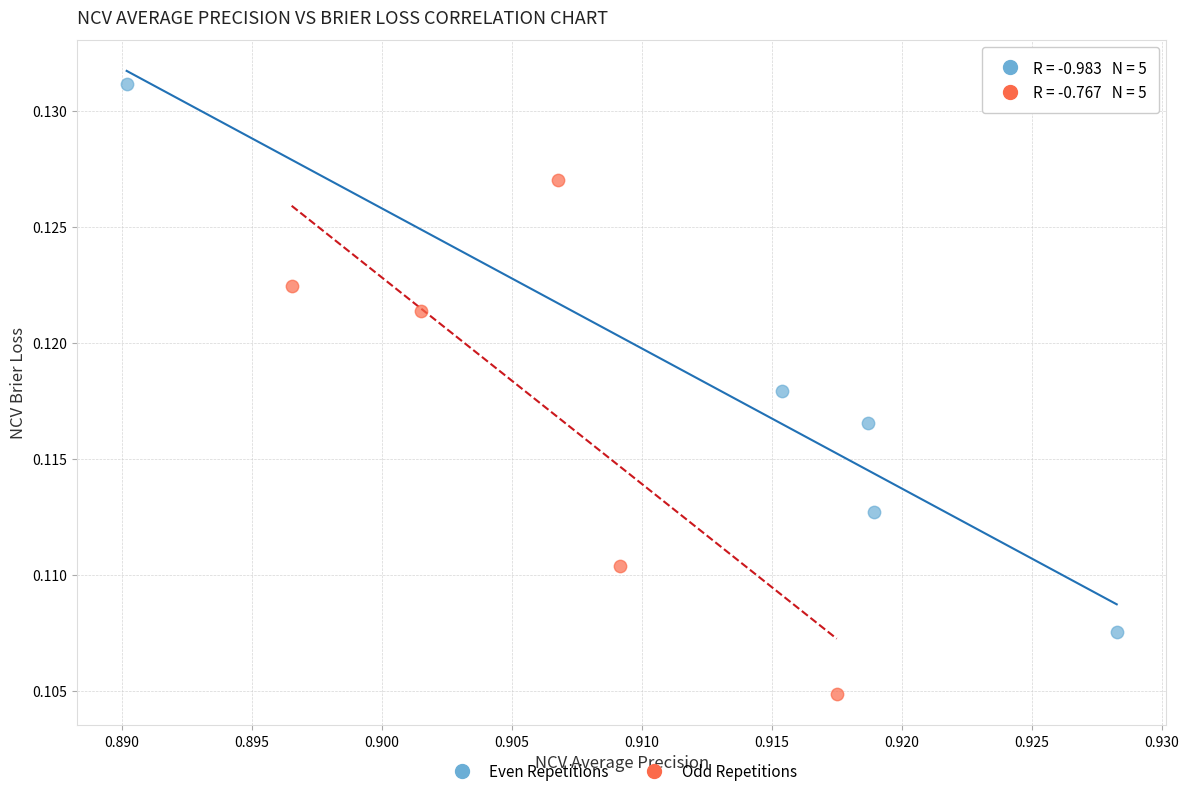

Which series contains the lowest Y value?

Odd Repetitions